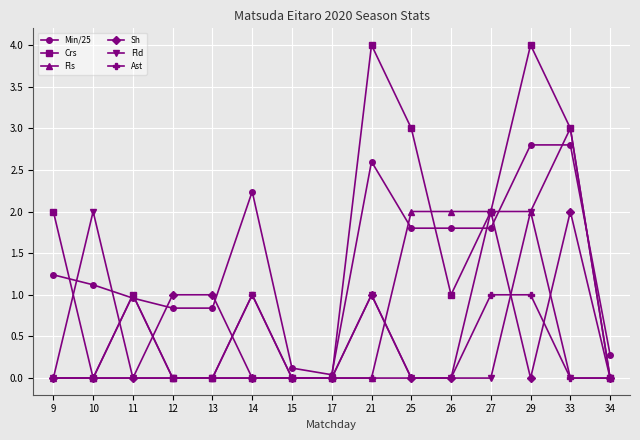

Count the number of data series in this chart.

6